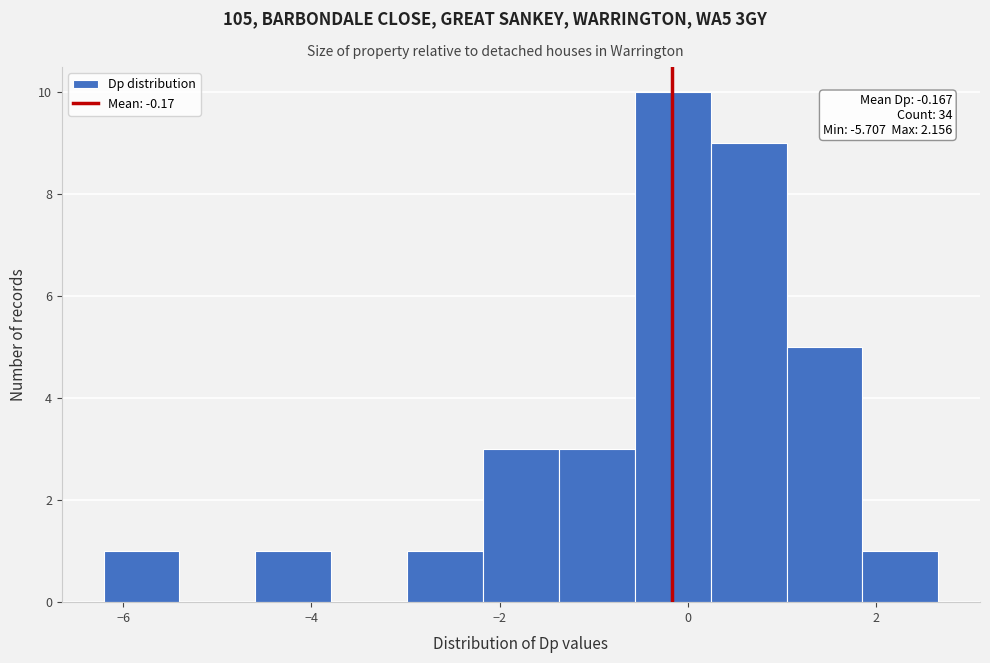

Over which range of the x-axis is the bar tallest?

-0.6 to 0.2